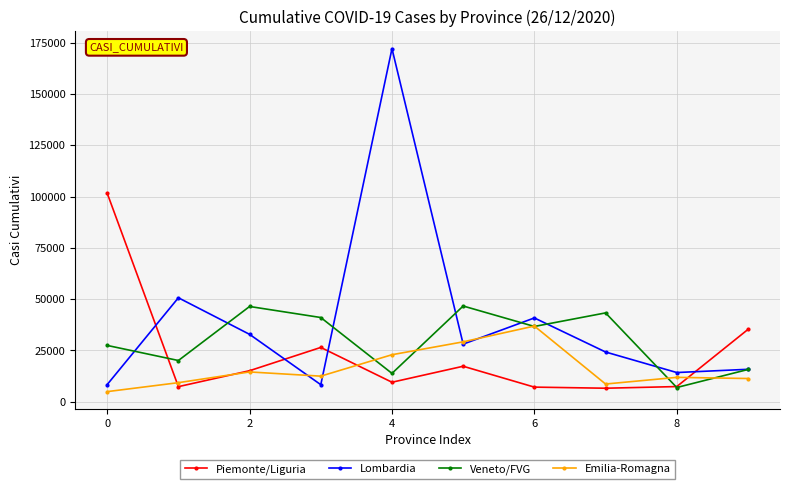

How many times do Lombardia and Piemonte/Liguria cross each other?

4